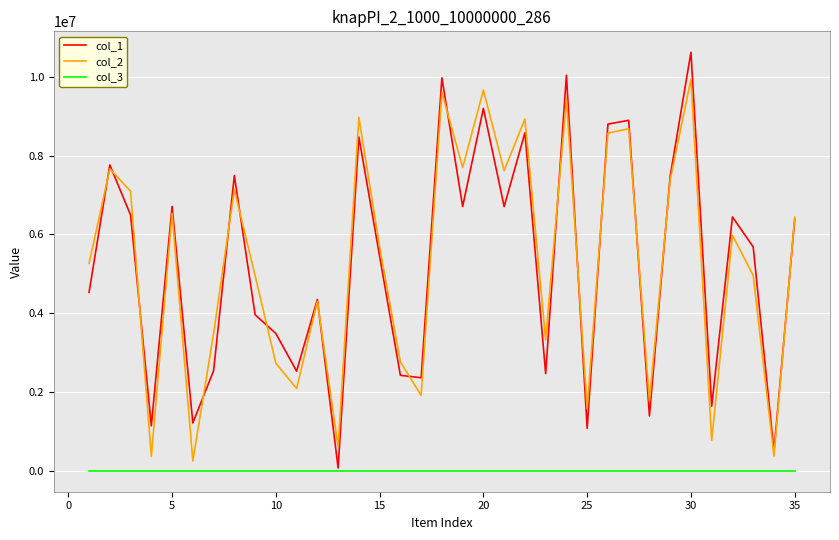

True or false: col_2 and col_3 intersect in this chart.

False